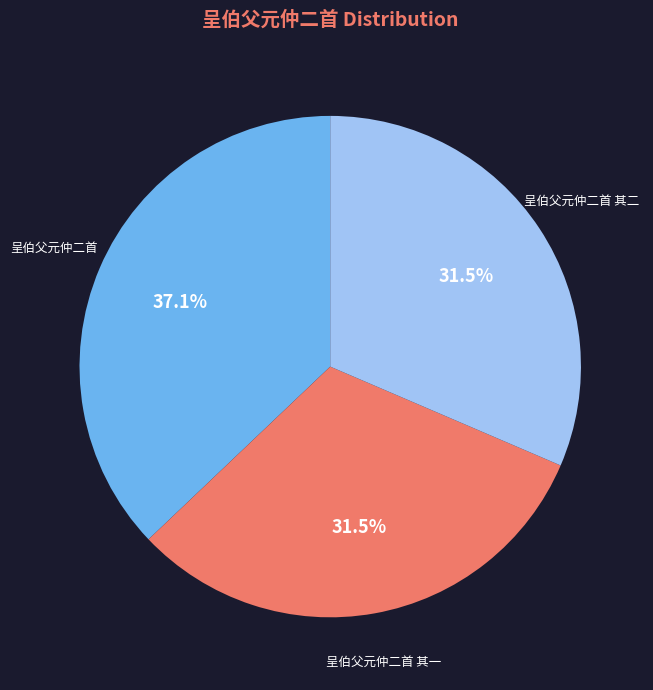

Does any single category account for the majority?

No